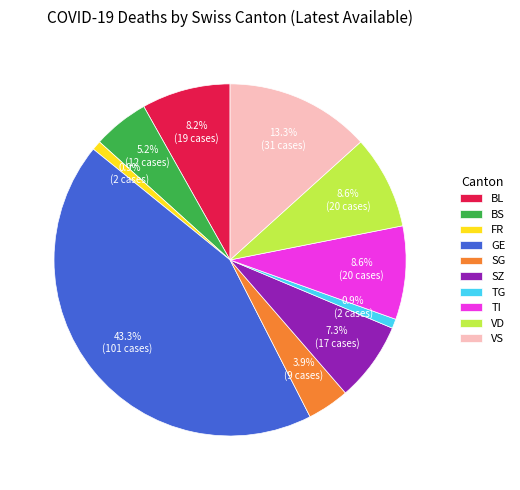

Do GE and VS together represent more than half of the pie?

Yes